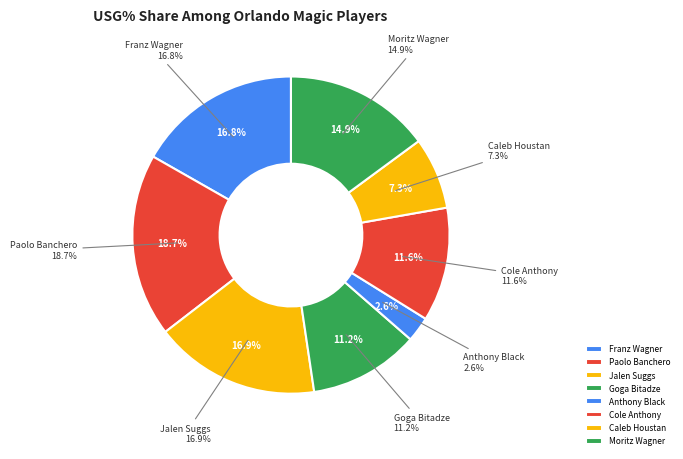

What percentage is NOT represented by Franz Wagner?

83.2%